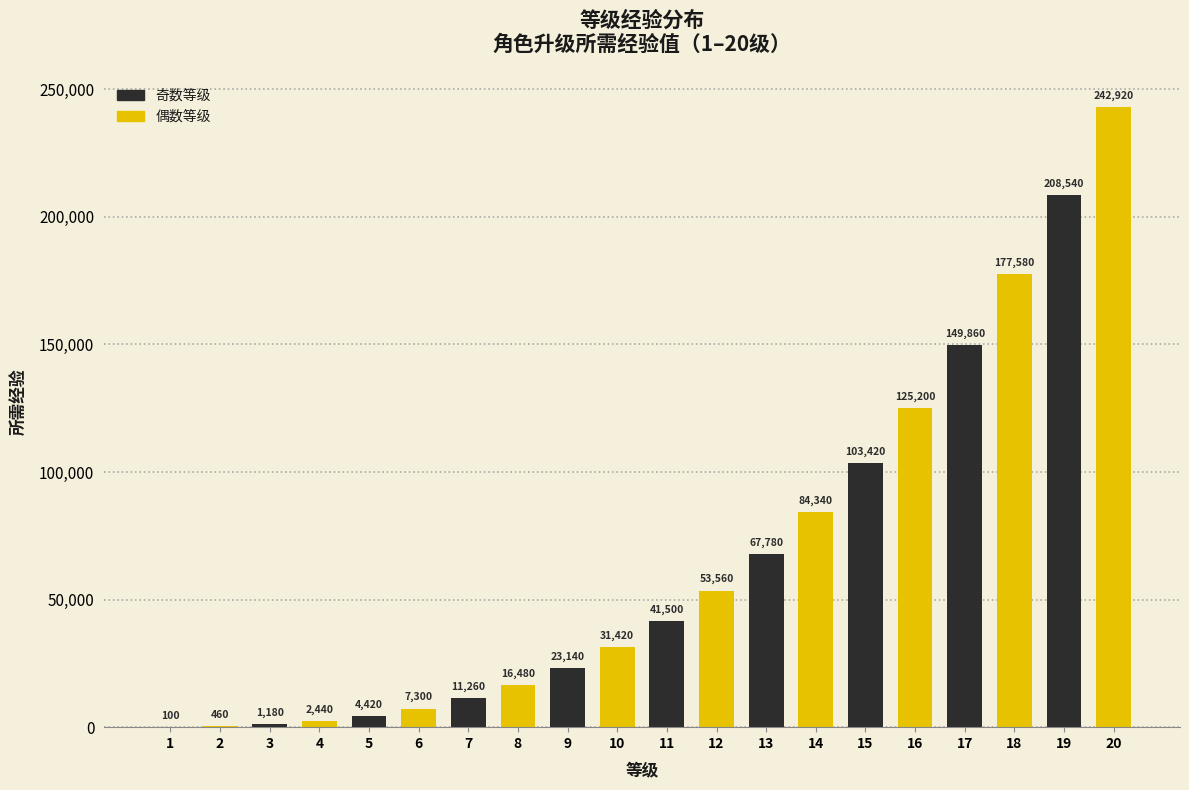

Reading left to right, extract all data points from this chart.

1=100	2=460	3=1180	4=2440	5=4420	6=7300	7=11260	8=16480	9=23140	10=31420	11=41500	12=53560	13=67780	14=84340	15=103420	16=125200	17=149860	18=177580	19=208540	20=242920